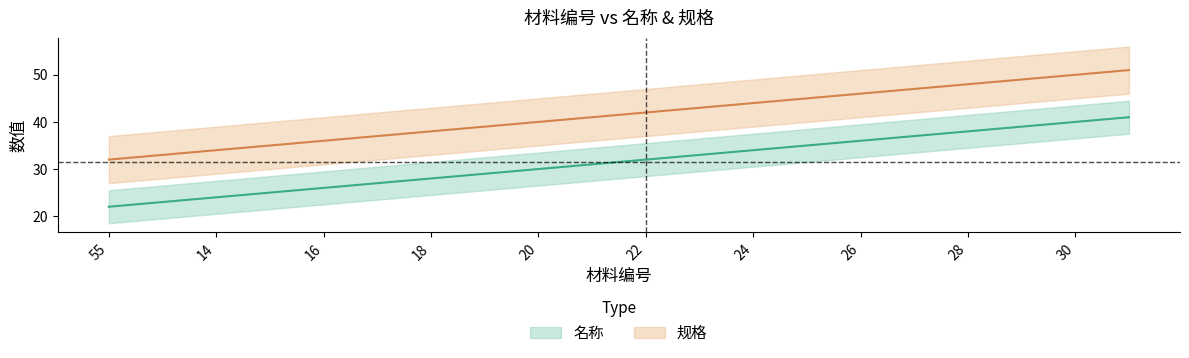

Which label corresponds to the largest value in the chart?

31